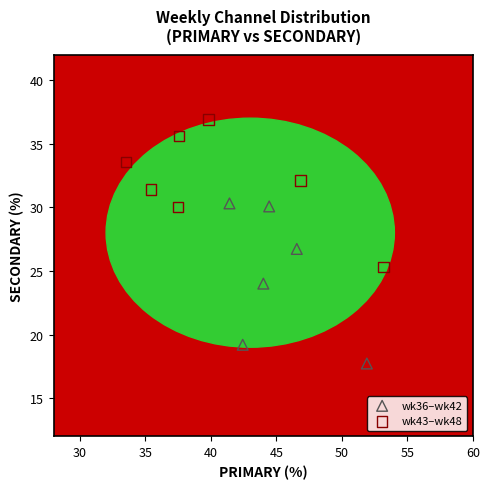

Which series contains the lowest Y value?

wk36–wk42